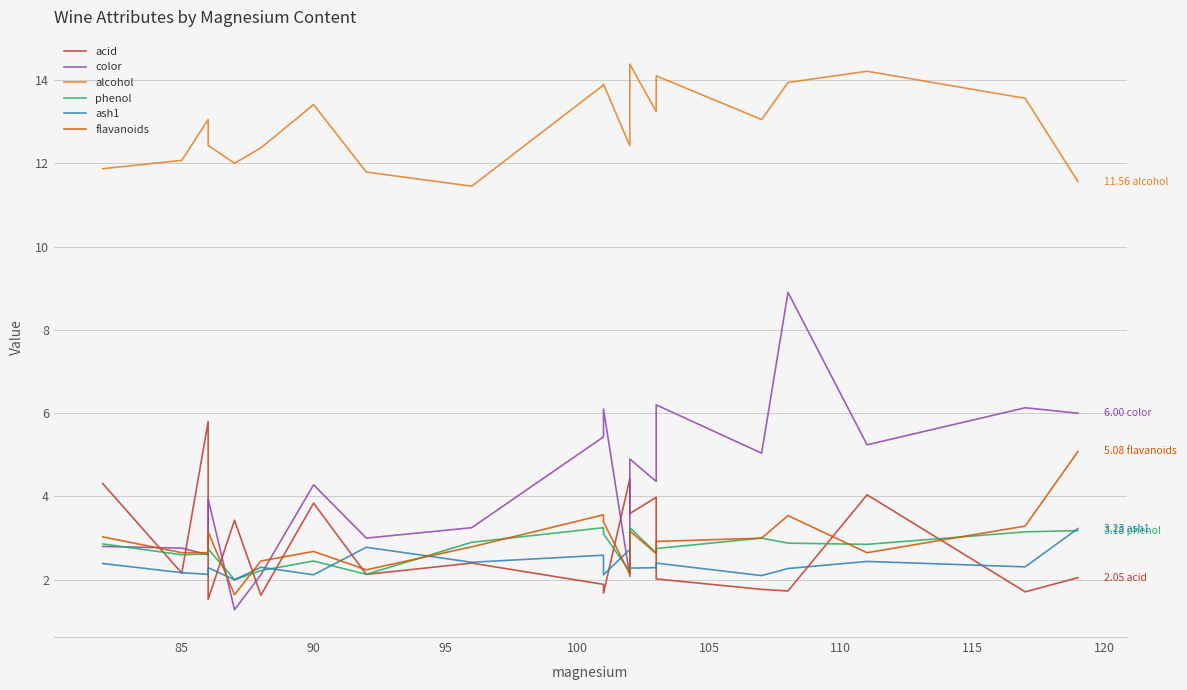

True or false: alcohol and flavanoids cross at least once.

False